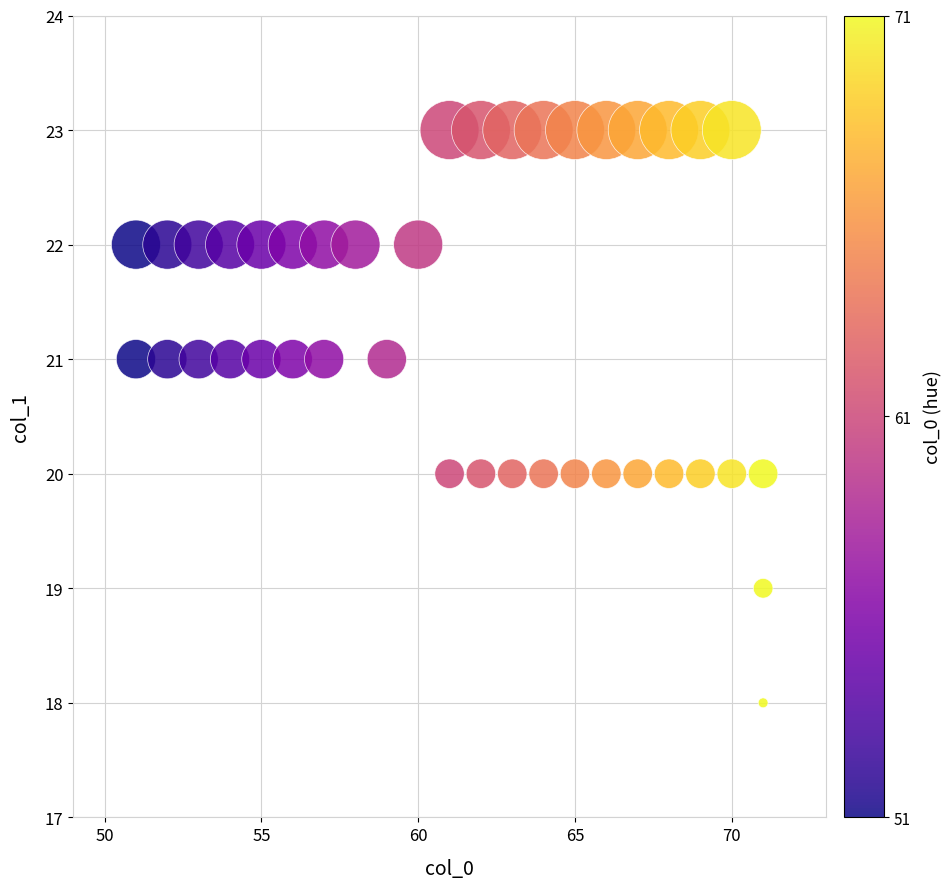

What is the range of X values (max minus min)?

20